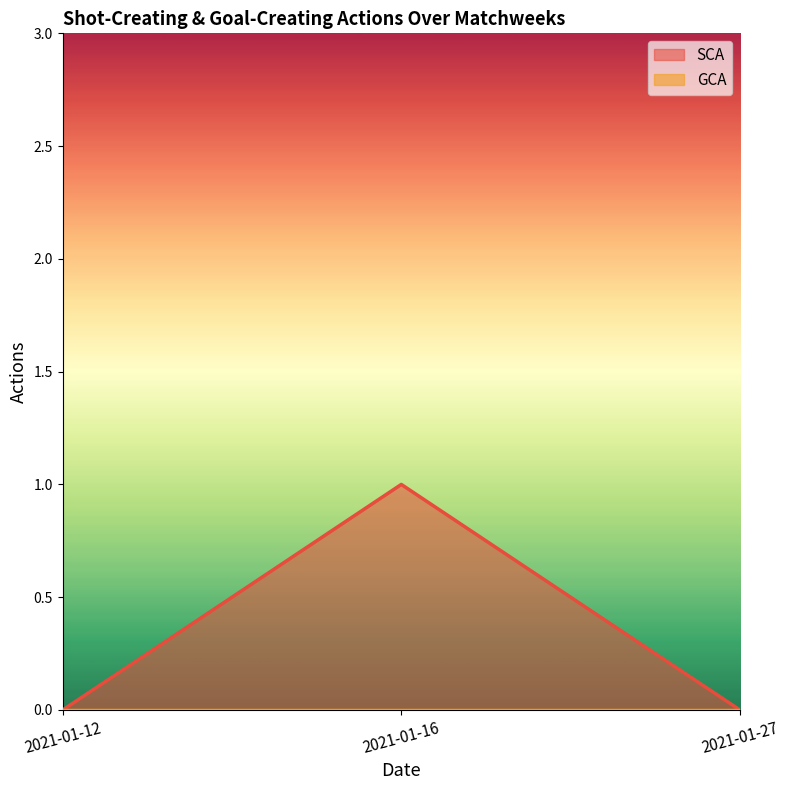

Reading left to right, extract all data points from this chart.

0	1	0